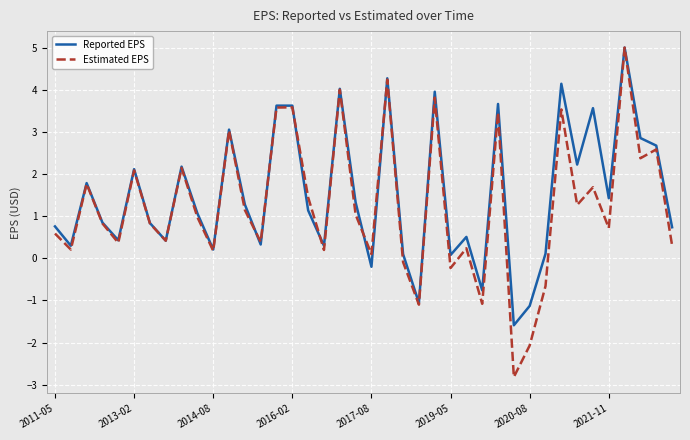

Which series has the largest range (max minus min)?

Estimated EPS